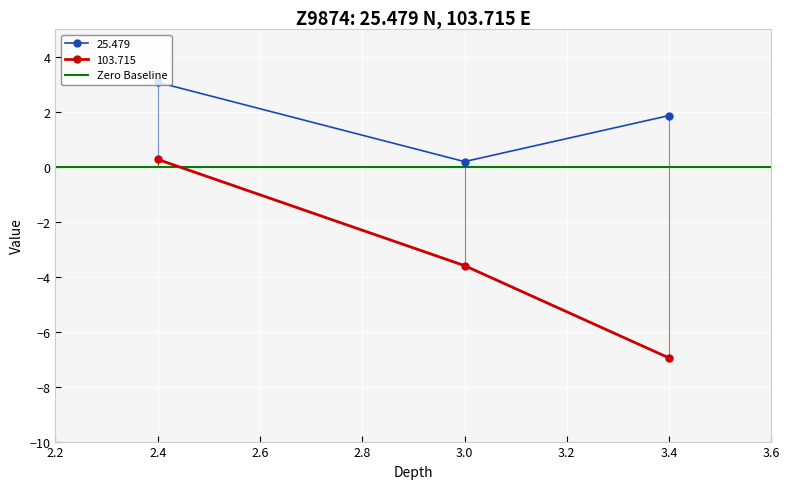

How many lines are shown in the chart?

2